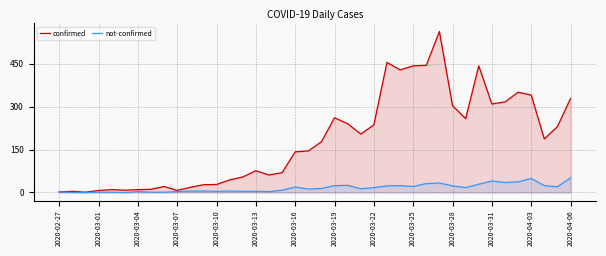

Does the chart have visible grid lines?

Yes